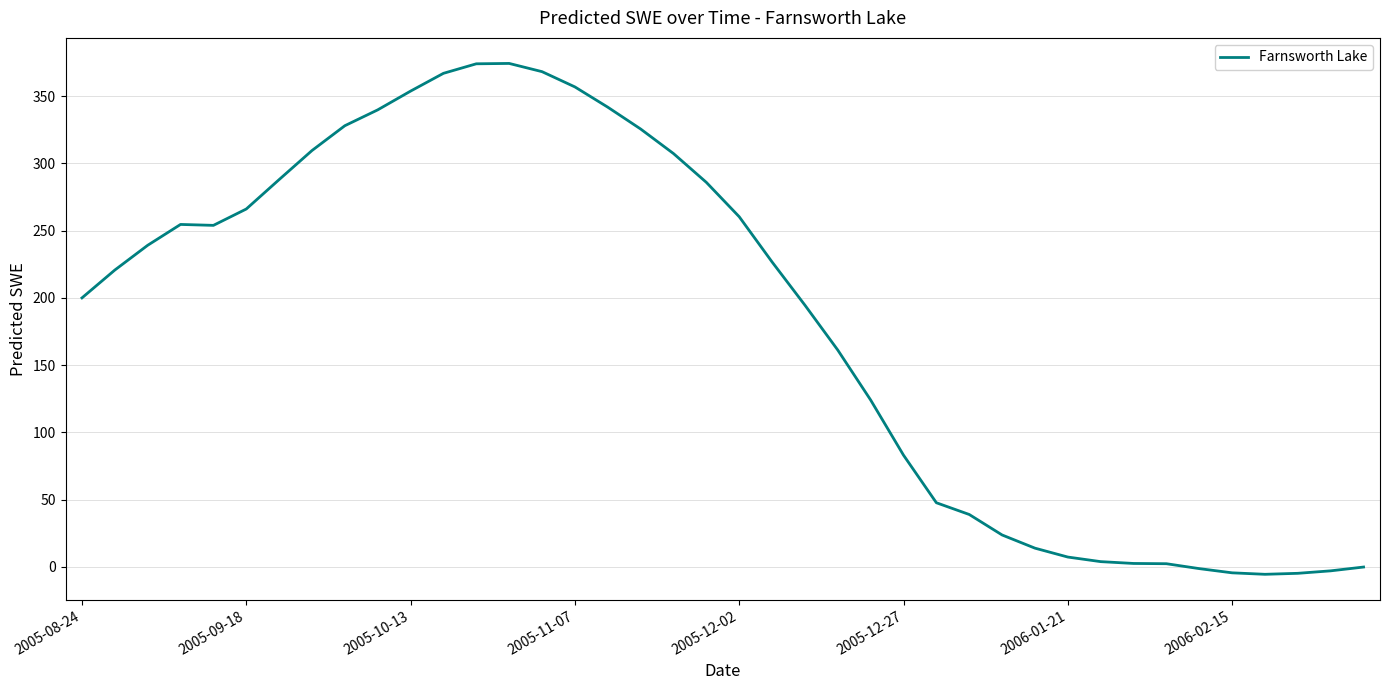

What is the difference between the maximum and minimum values?

379.9